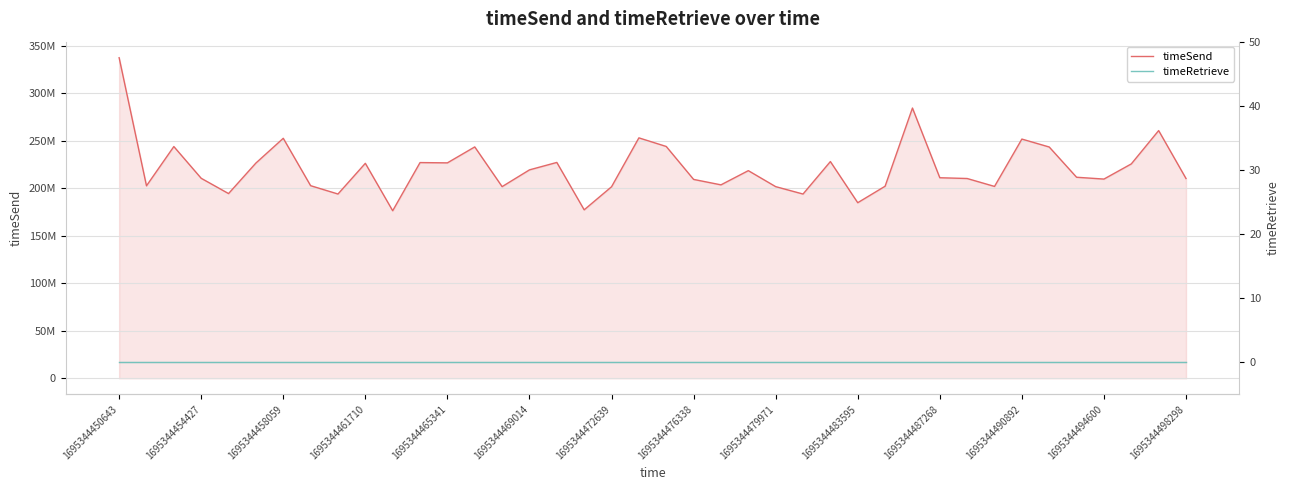

Which series has the largest range (max minus min)?

timeSend